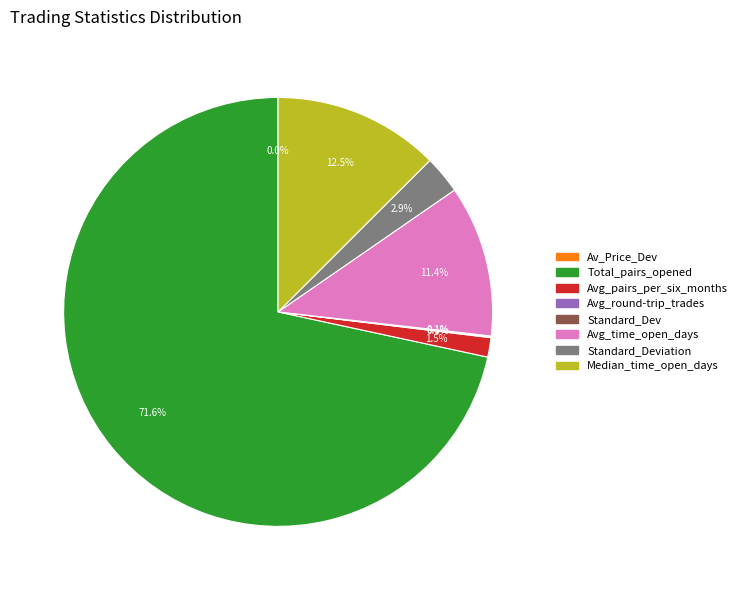

Is there any slice that represents more than half of the pie?

Yes